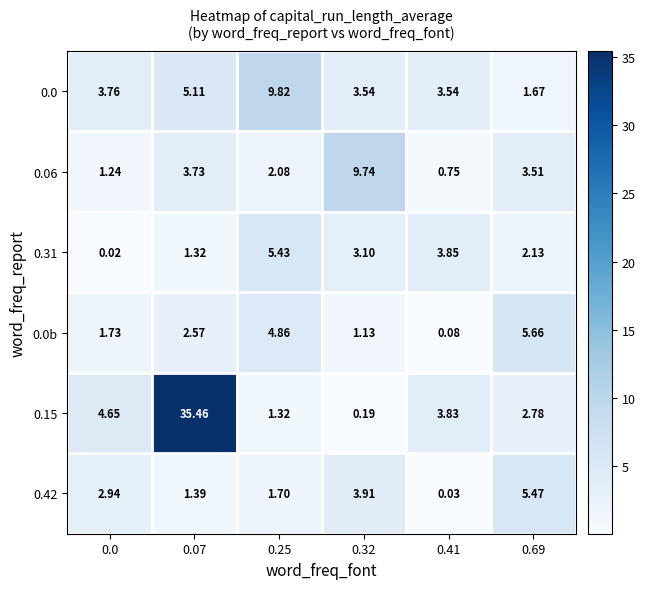

Is the value of 0.31 at 0.32 greater than the value of 0.06 at 0.07?

No